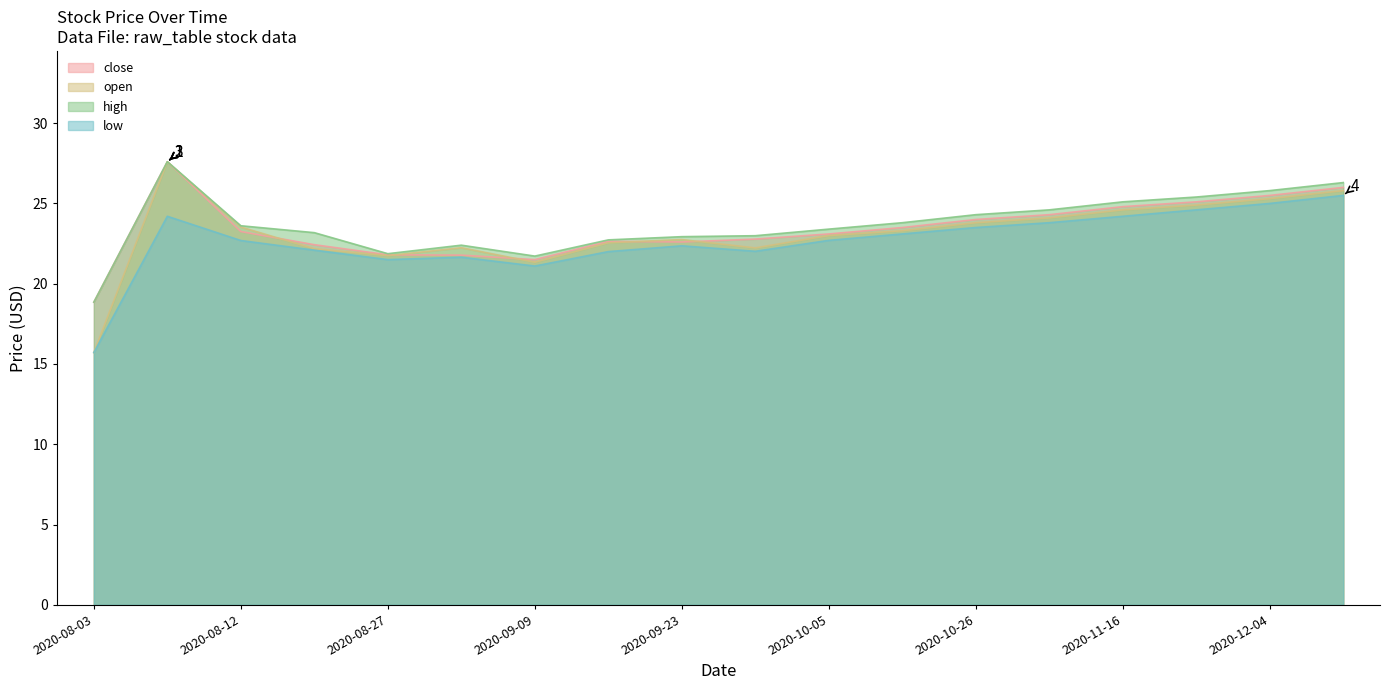

How many lines are shown in the chart?

4